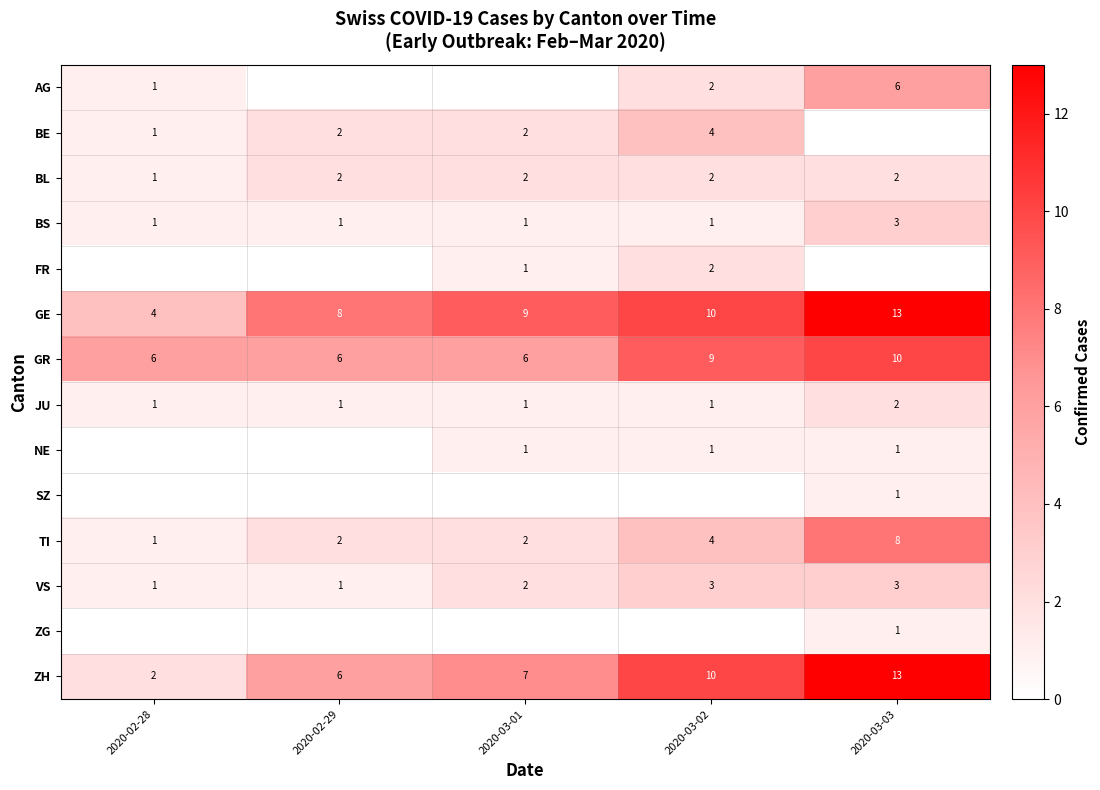

What is the sum of the VS values at 2020-02-29 and 2020-03-01?

3